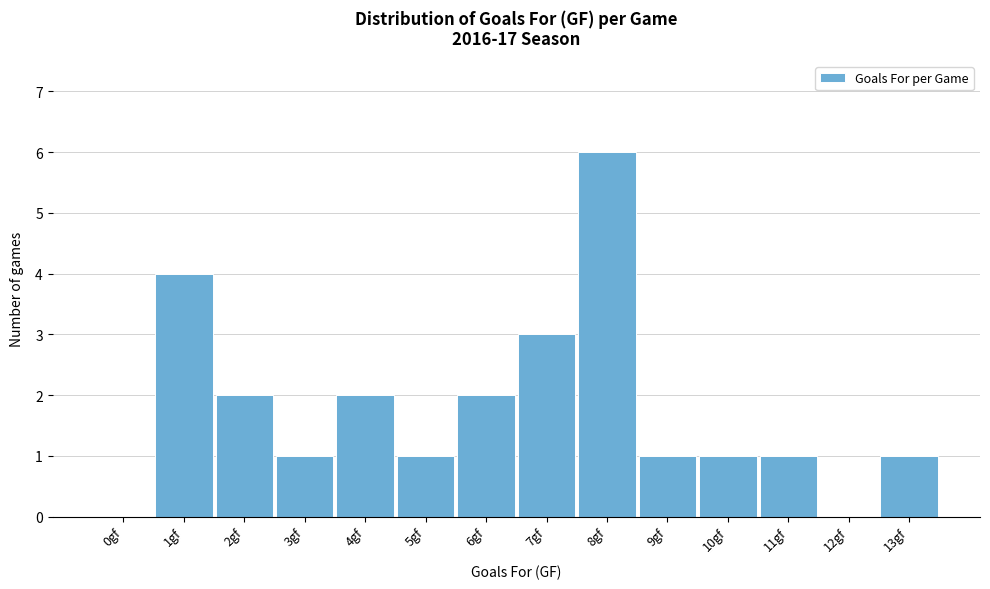

Read the value at 8gf.

6